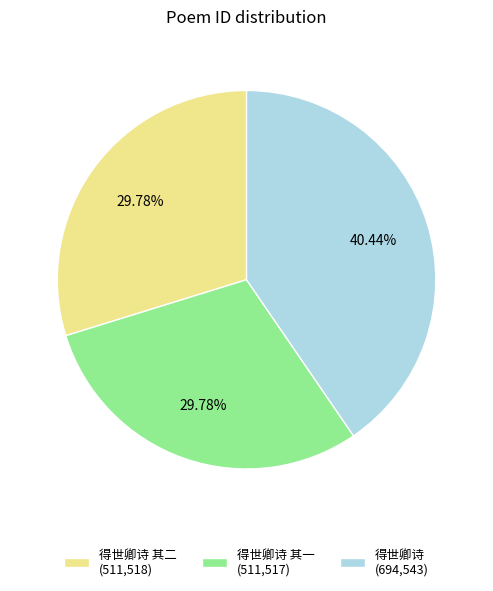

Is there a majority slice in this chart?

No